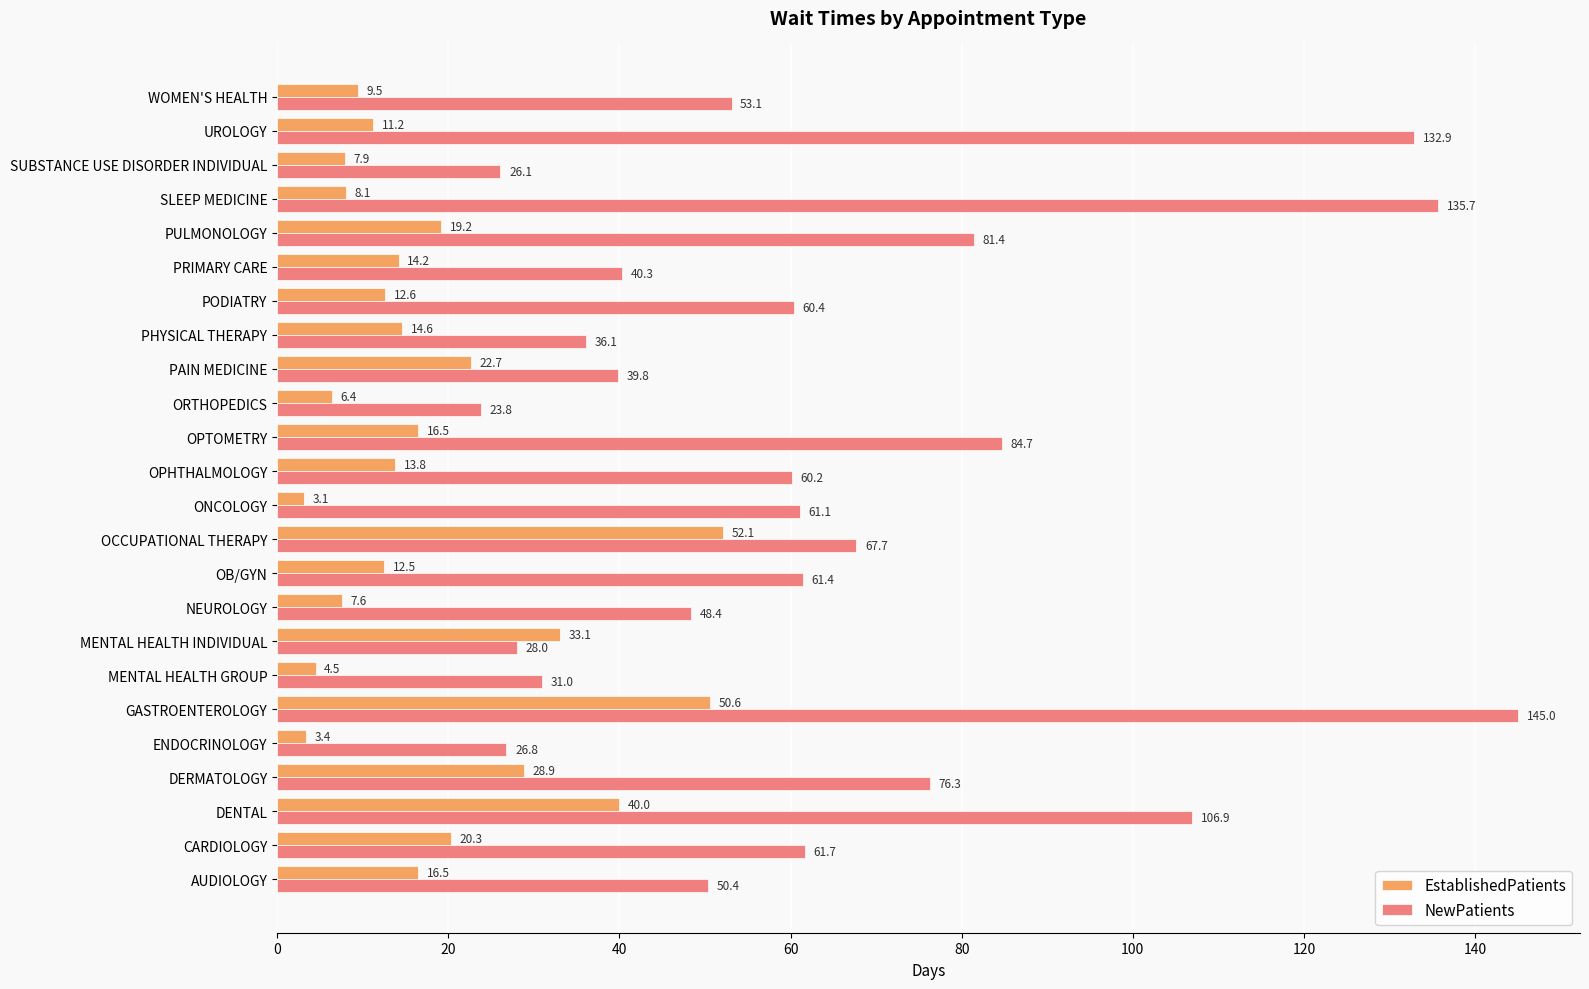

At how many categories does at least one series exceed 74?

7